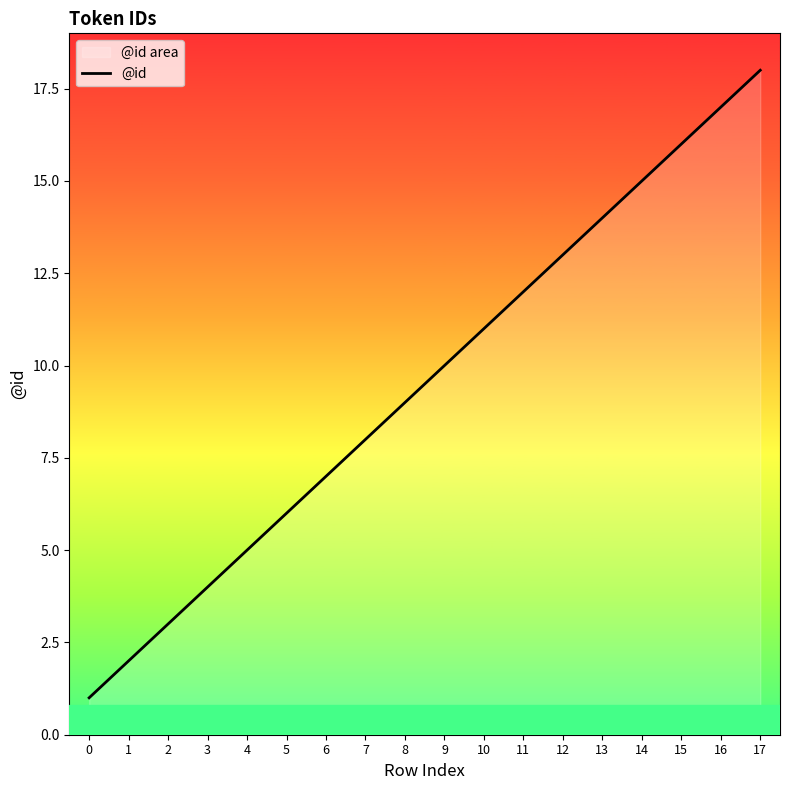

The chart shows a value of 18 at 17. True or false?

True